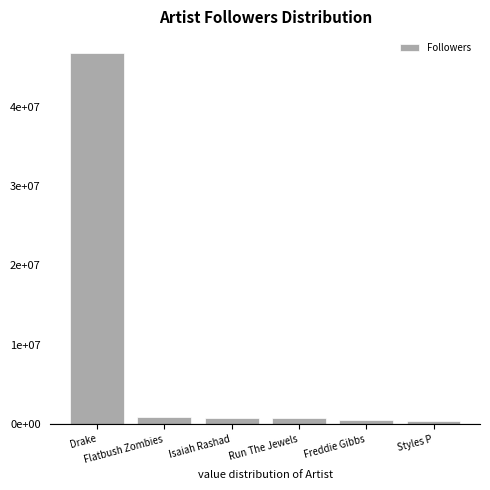

What is the label of the 5th bar from the right?

Flatbush Zombies